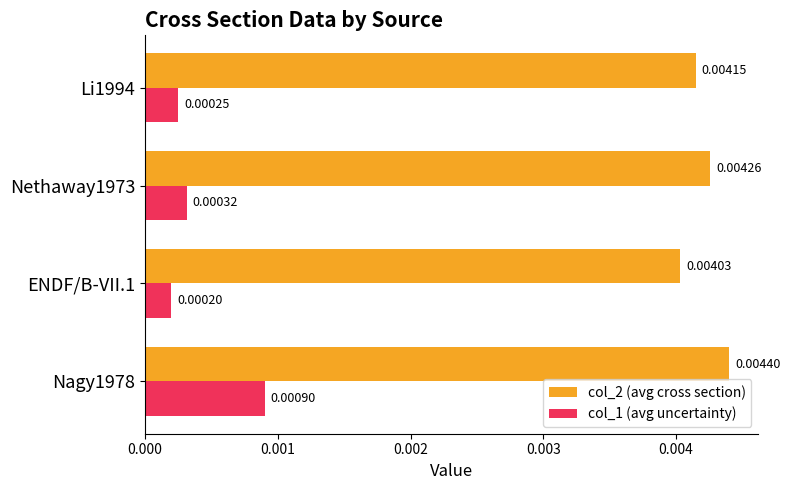

Which series changed the most between Nagy1978 and ENDF/B-VII.1?

col_1 (avg uncertainty)